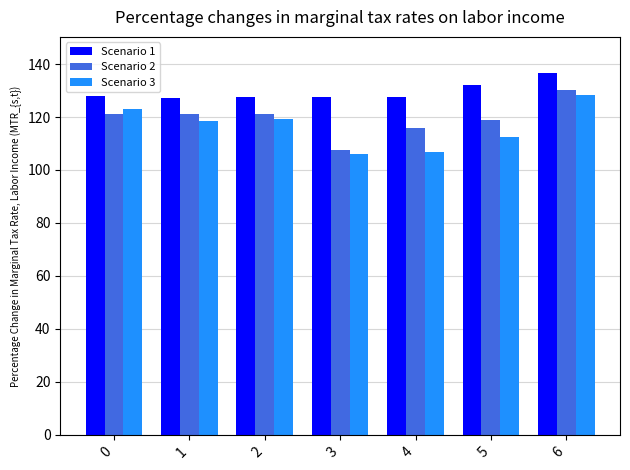

Is it true that Scenario 2 equals 54.9 at 2?

False